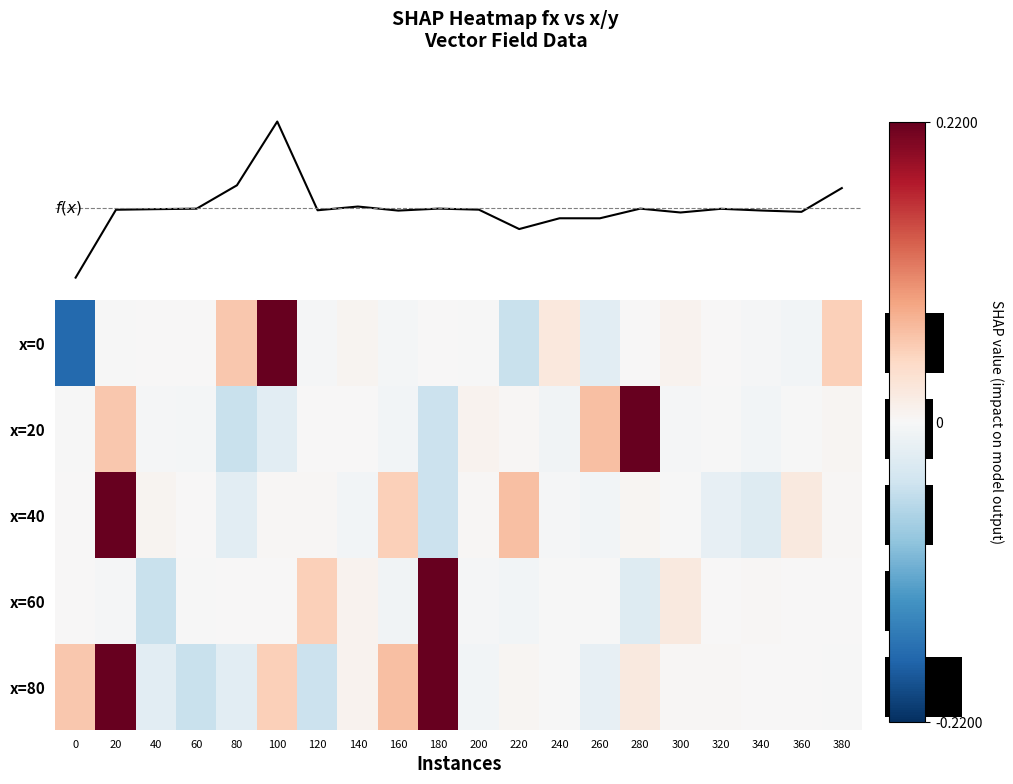

How many data points in f(x) are above 0?

9